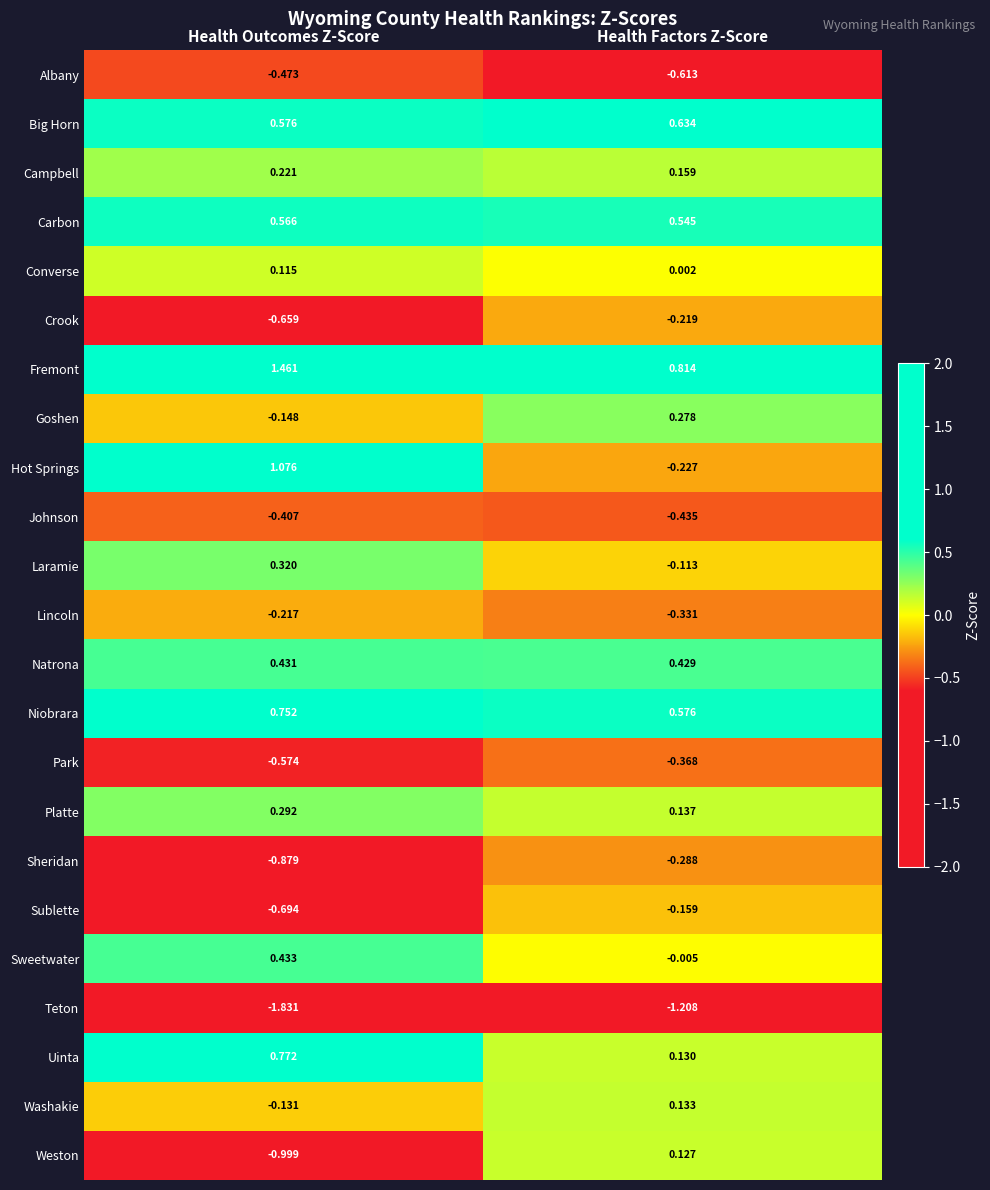

Where is Crook nearest to the value 0?

Health Factors Z-Score